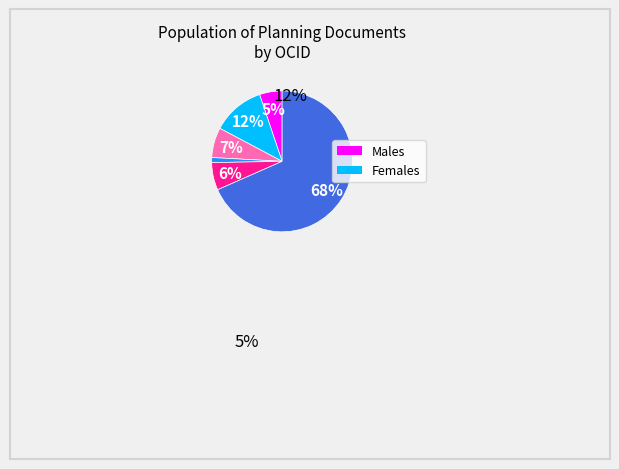

Does any single category account for the majority?

Yes